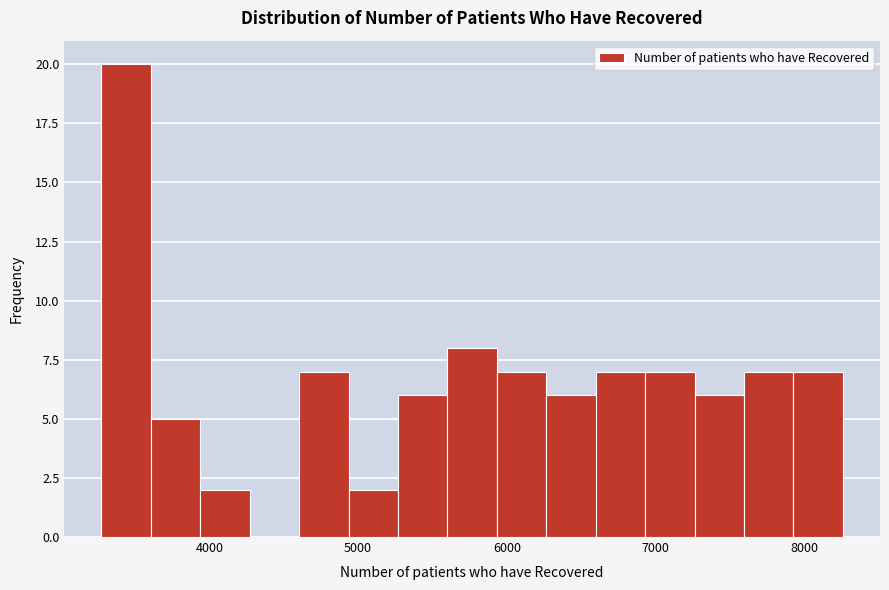

Read against the x-axis, roughly where is the centre of the tallest bar?

3400